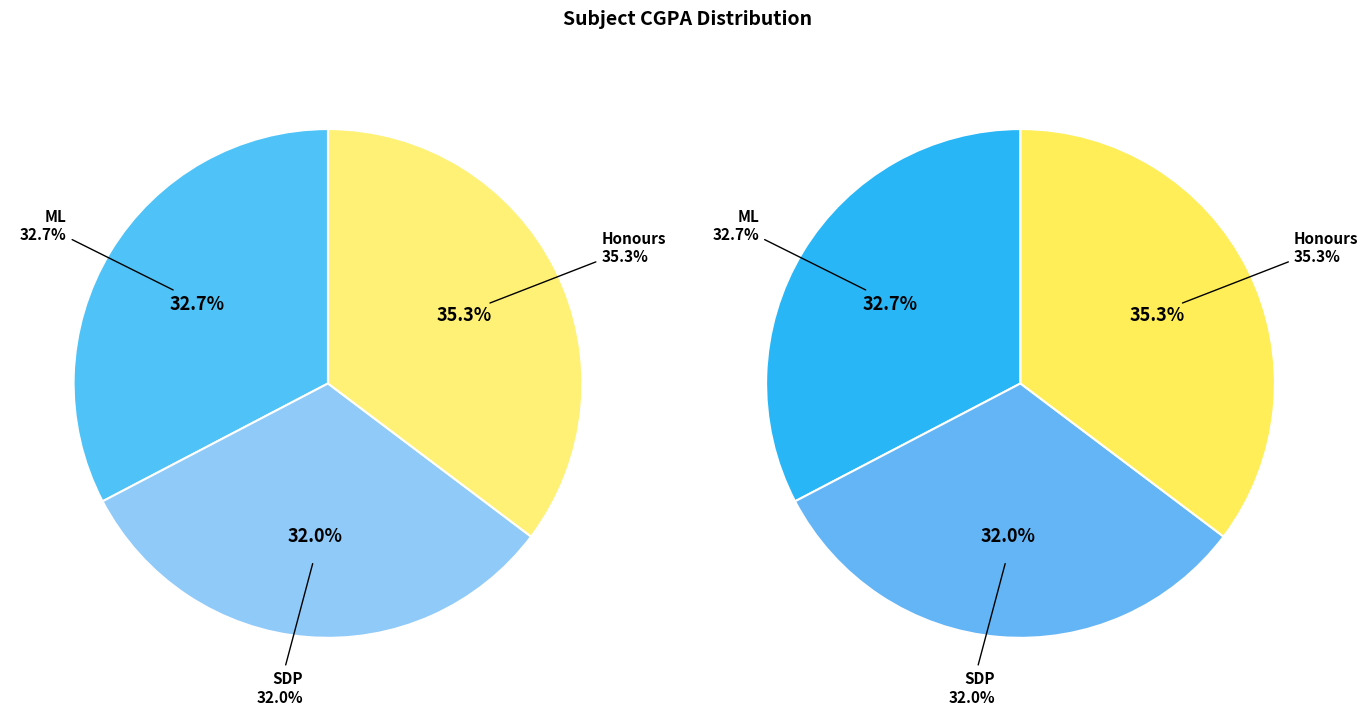

Is it true that SDP is 32% of the pie?

True